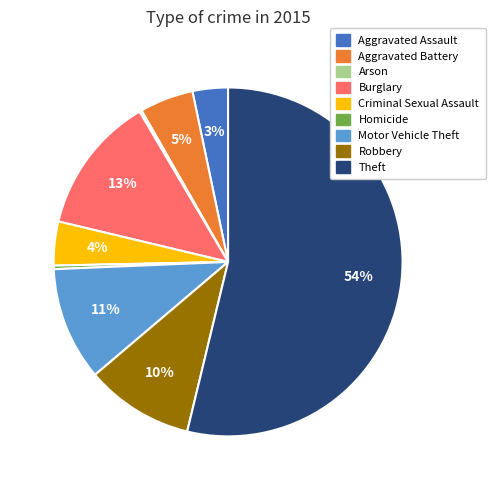

The Burglary slice represents 1% of the pie. True or false?

False